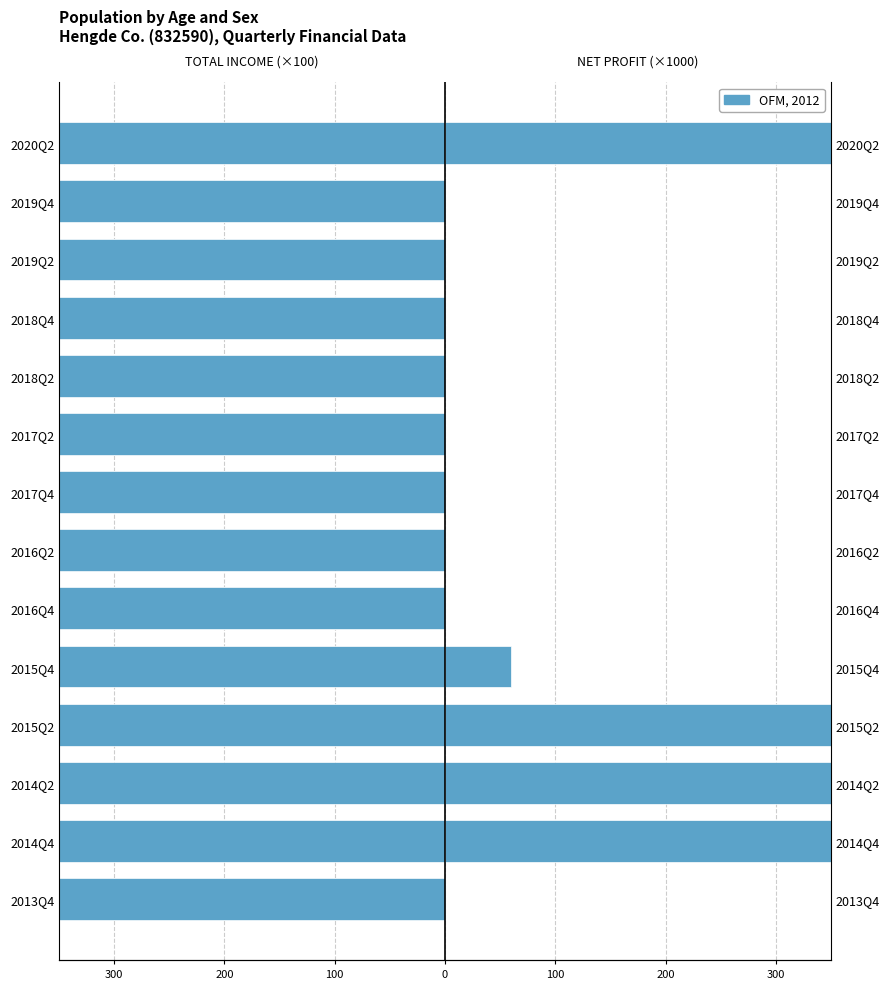

The value of PARENT_NETPROFIT at 100 is 59.8. True or false?

True